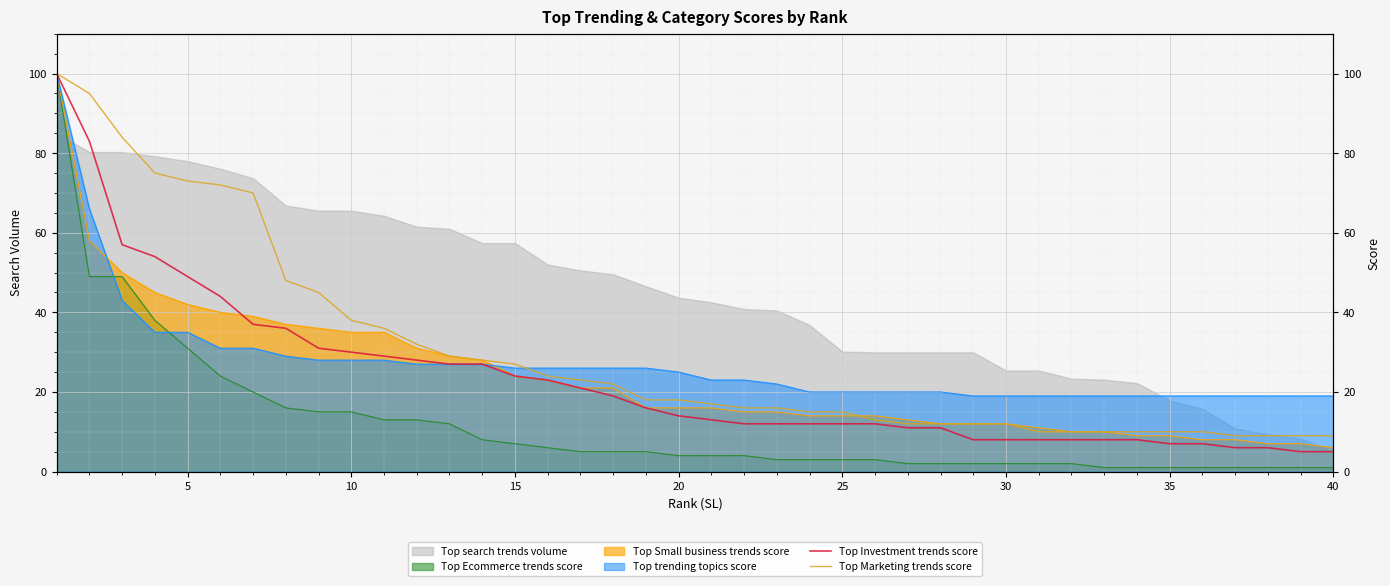

What is the difference between the second highest and second lowest values in the Top Marketing trends score series?

86